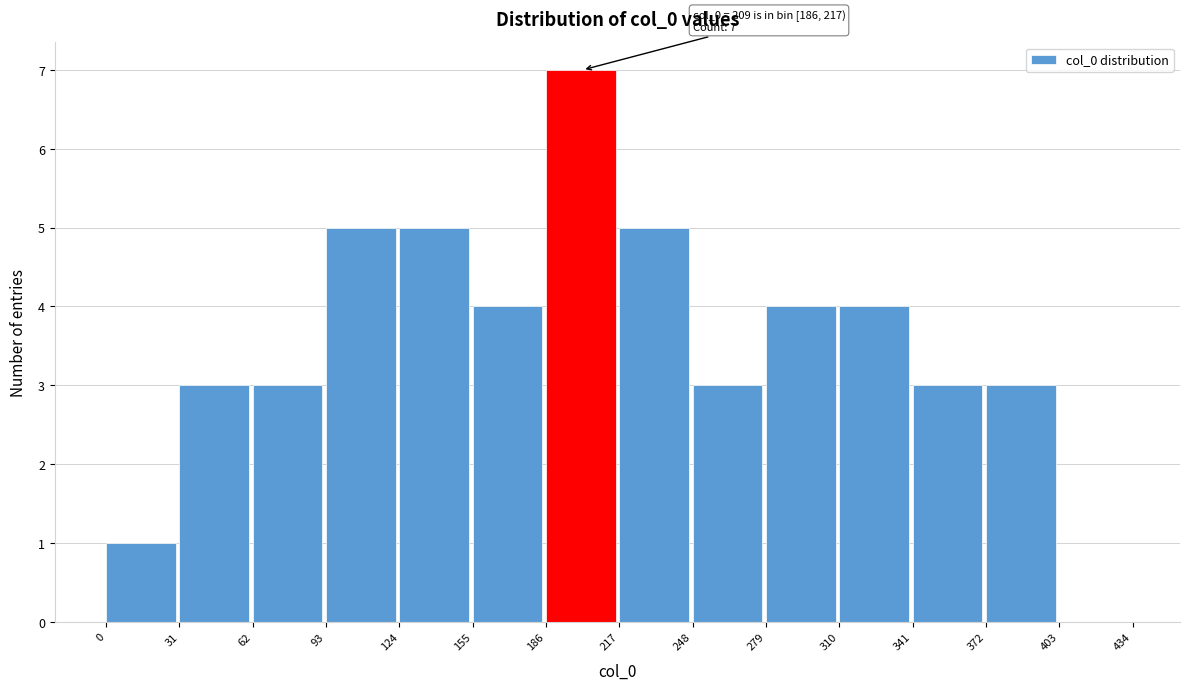

Which range on the x-axis has the tallest bar?

186 to 217